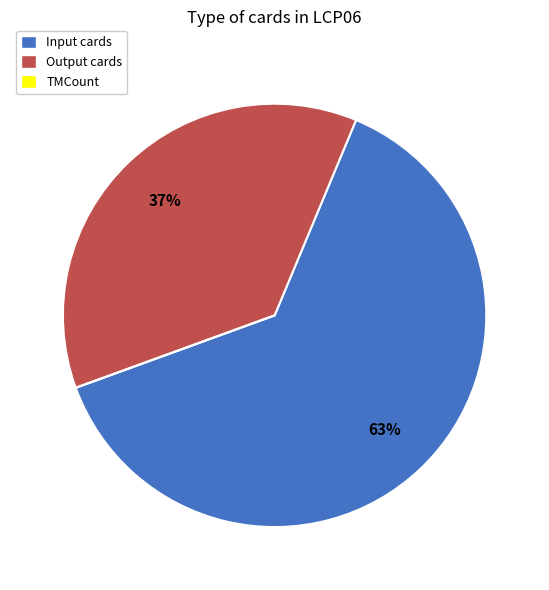

Approximately how many times larger is the value at Output cards compared to Input cards?

0.6